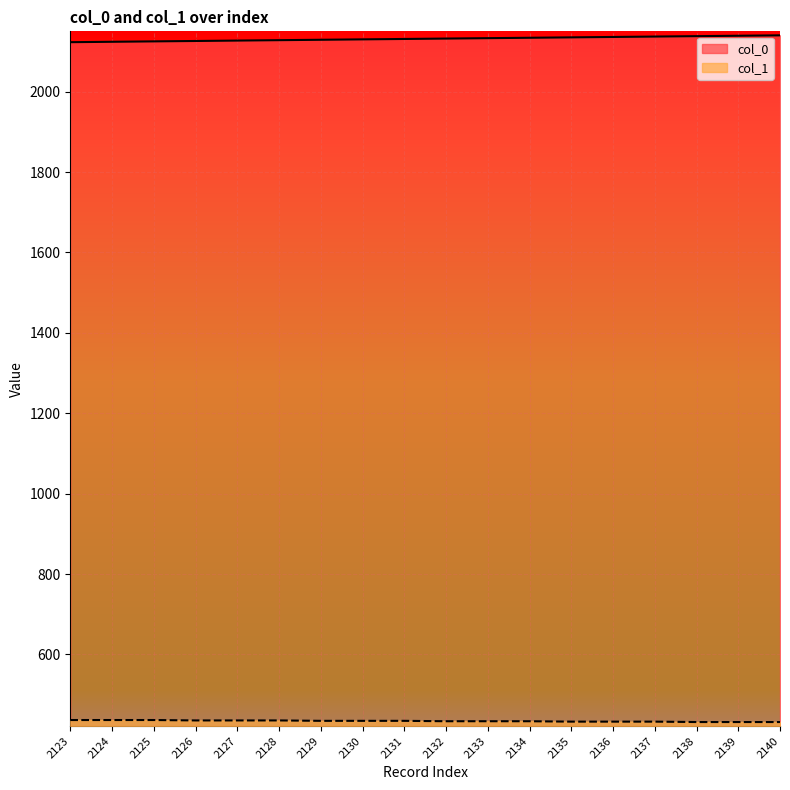

True or false: col_0 and col_1 cross at least once.

False